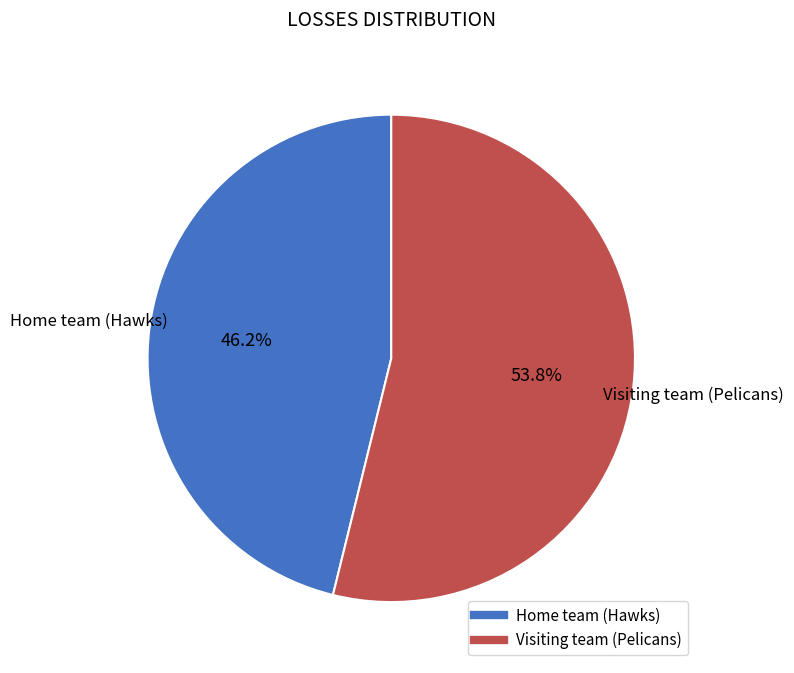

Does any single category account for the majority?

Yes